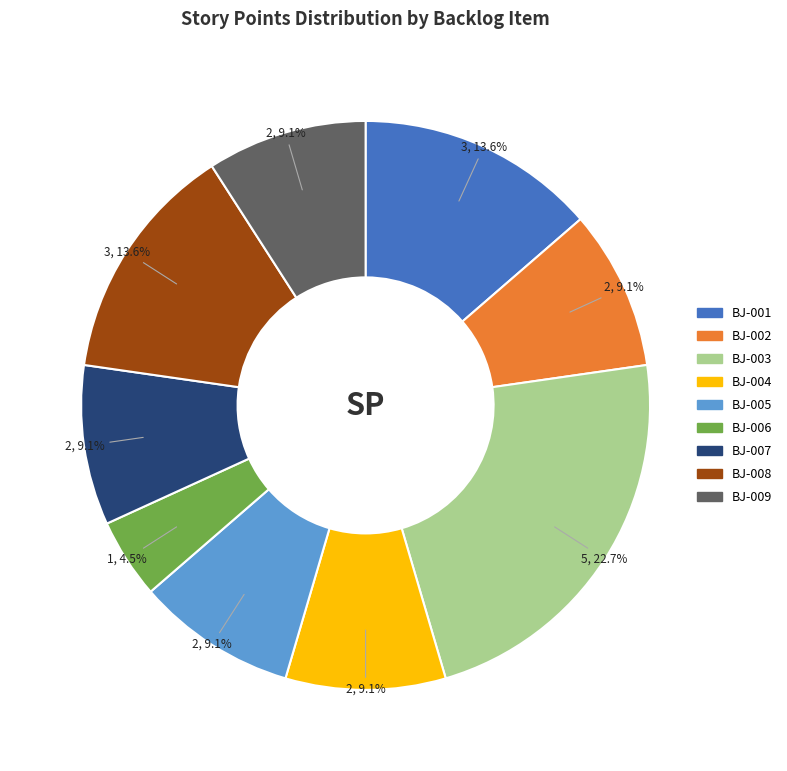

The BJ-005 slice represents 1% of the pie. True or false?

False